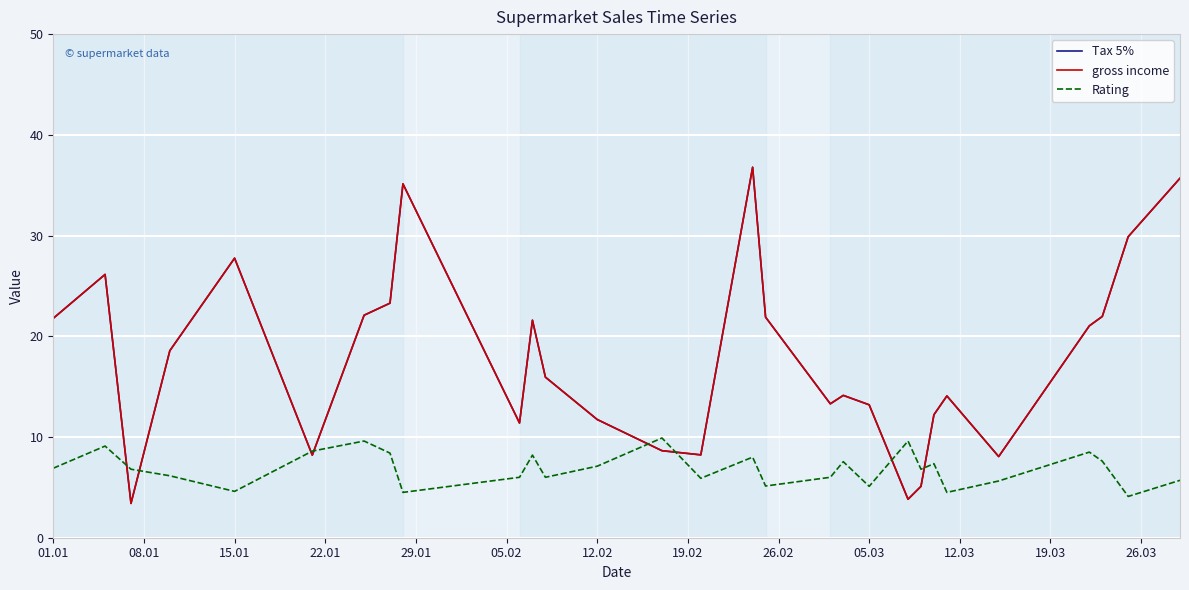

How many lines are shown in the chart?

3